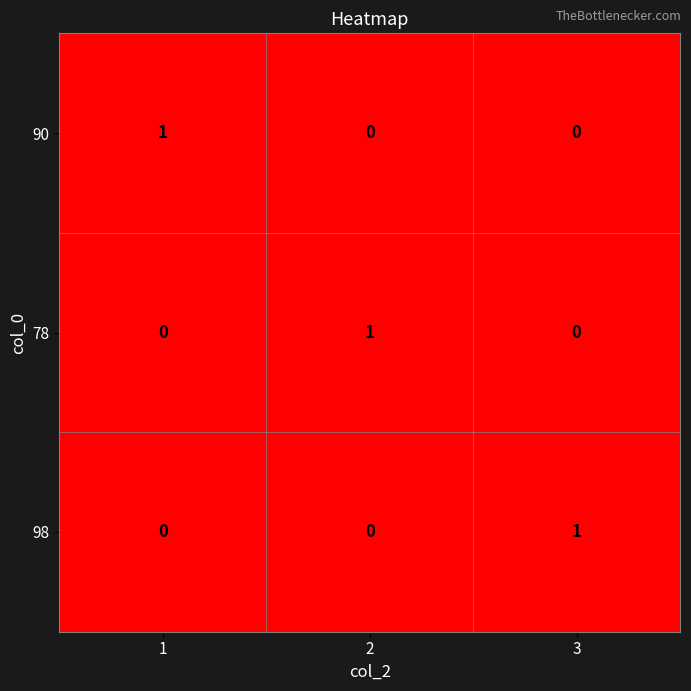

What is the maximum value shown in the chart?

1